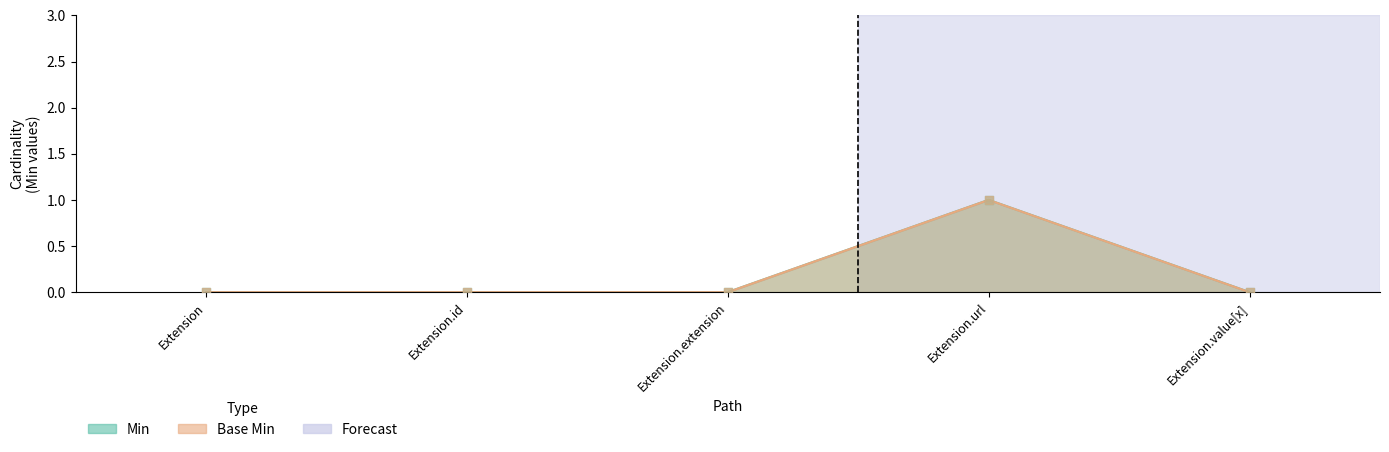

Which series reaches the minimum Y coordinate?

Min